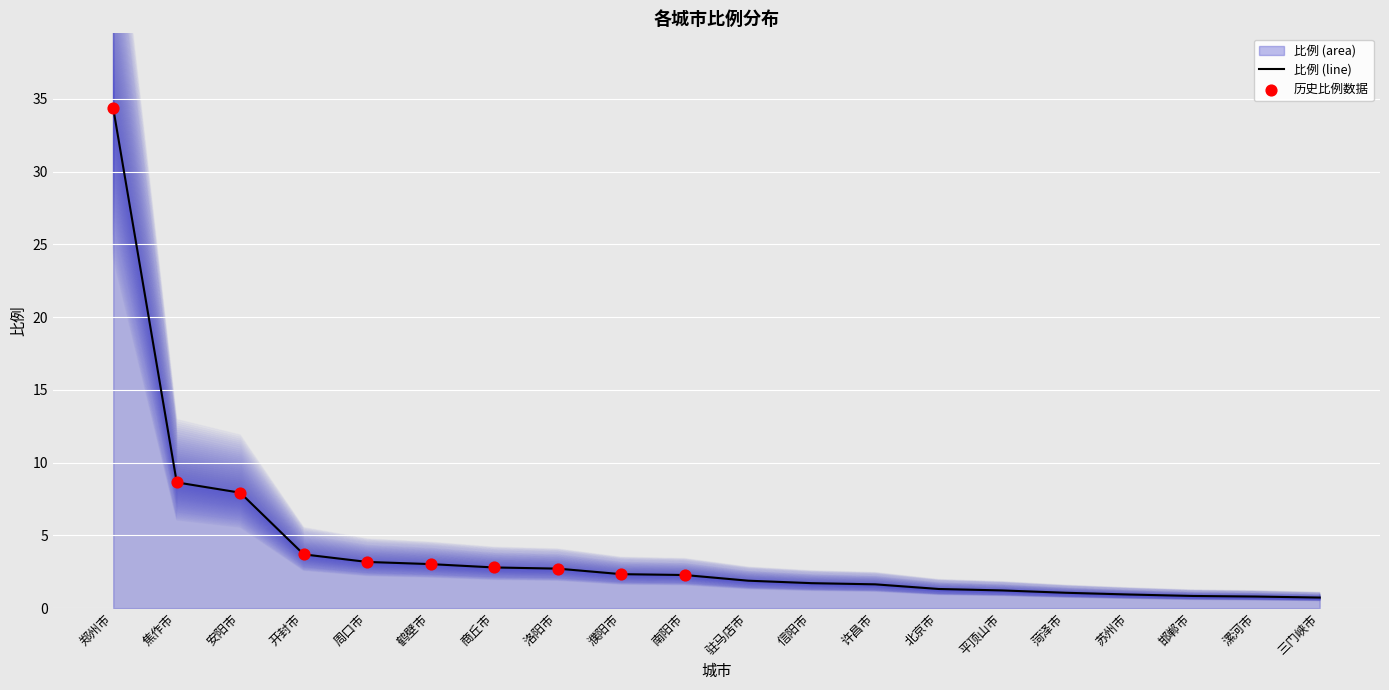

What is the change in value from 开封市 to 北京市?

-2.4